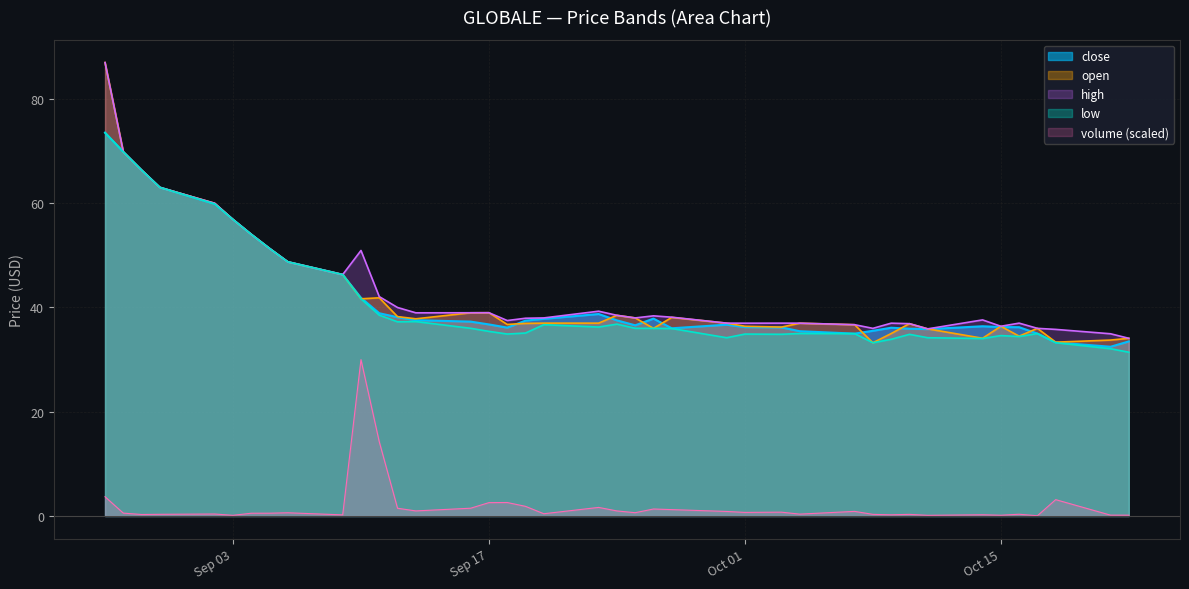

True or false: high and volume (scaled) cross at least once.

False